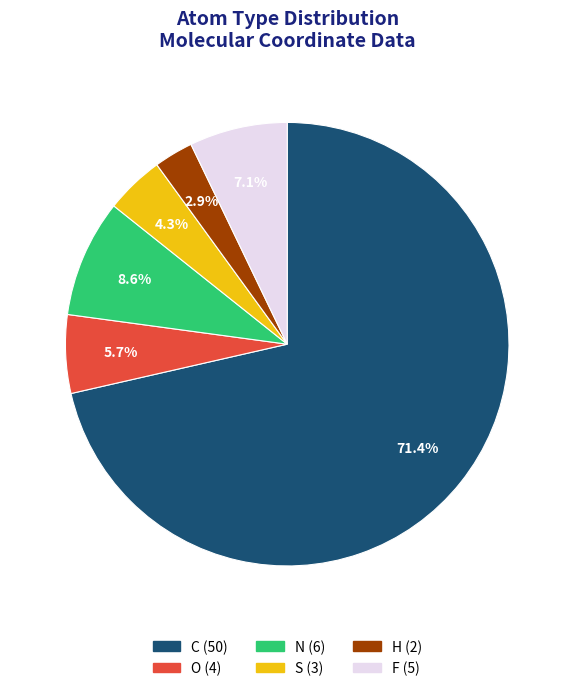

How many segments does this pie chart have?

6